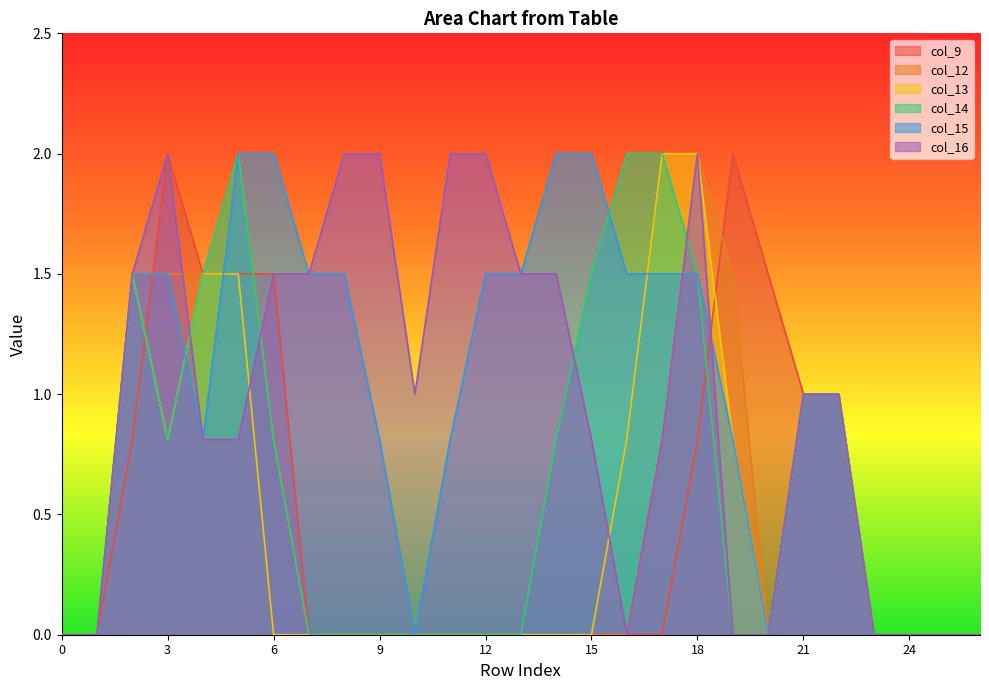

The value of col_12 at 1 is -0.9. True or false?

False